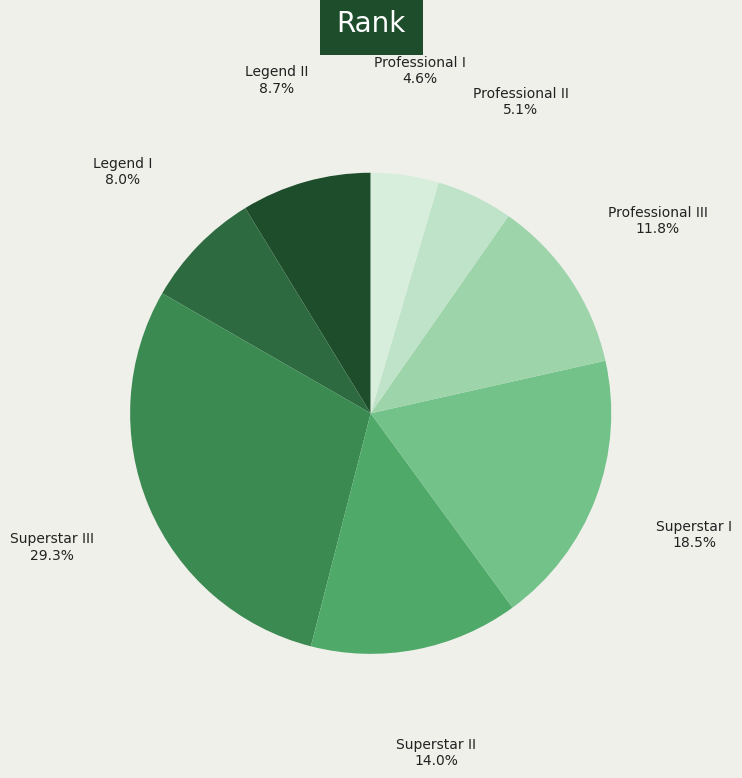

Is it true that Professional I is 5% of the pie?

True